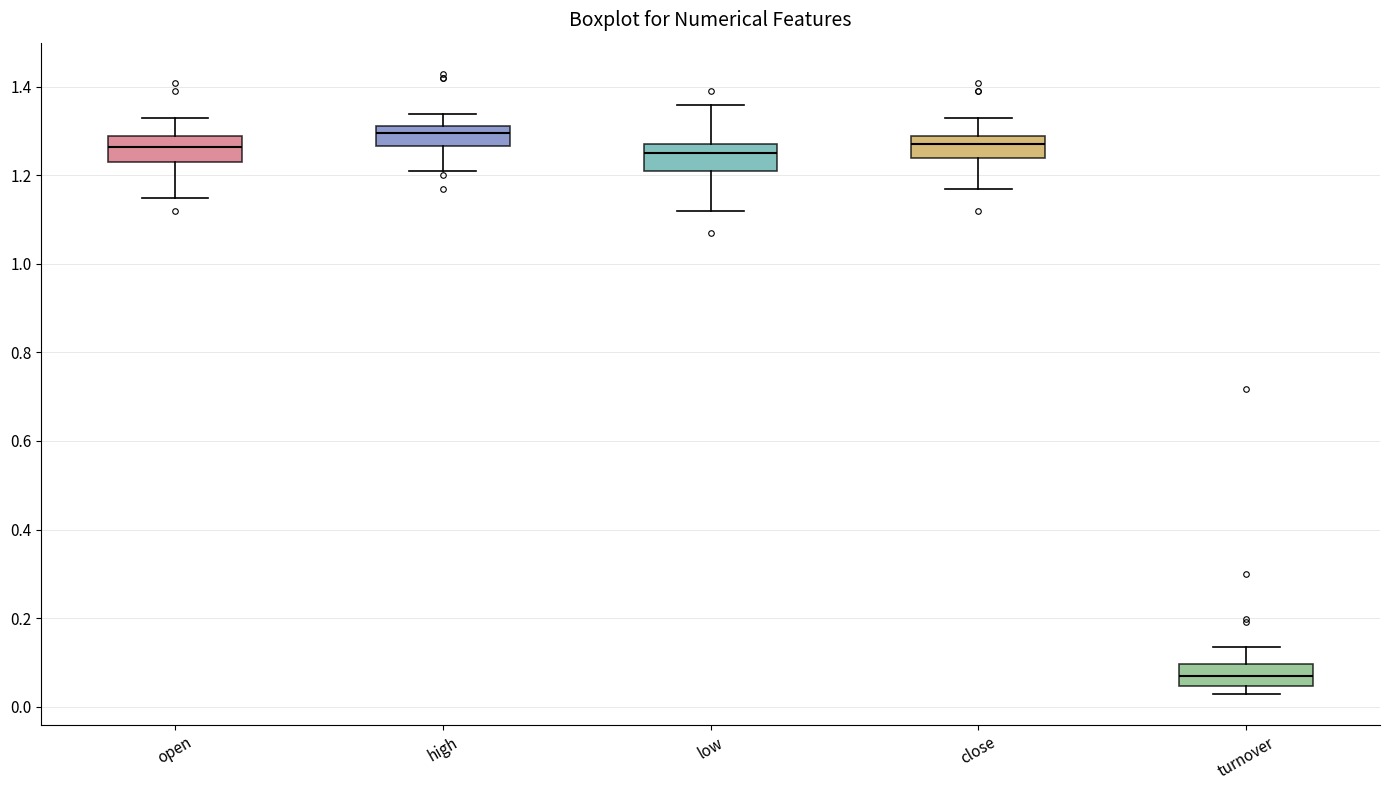

Reading left to right, transcribe this box plot: for each box, give where its median line is, the range the box spans, and where its two whiskers end, as read against the y-axis. The values are not printed on the chart, so give them approximately, as read against the axis.

open: median 1.26, box 1.24 to 1.30, whiskers 1.16 to 1.34
high: median 1.30, box 1.26 to 1.32, whiskers 1.22 to 1.34
low: median 1.26, box 1.22 to 1.28, whiskers 1.12 to 1.36
close: median 1.28, box 1.24 to 1.30, whiskers 1.18 to 1.34
turnover: median 0.06, box 0.04 to 0.10, whiskers 0.02 to 0.14